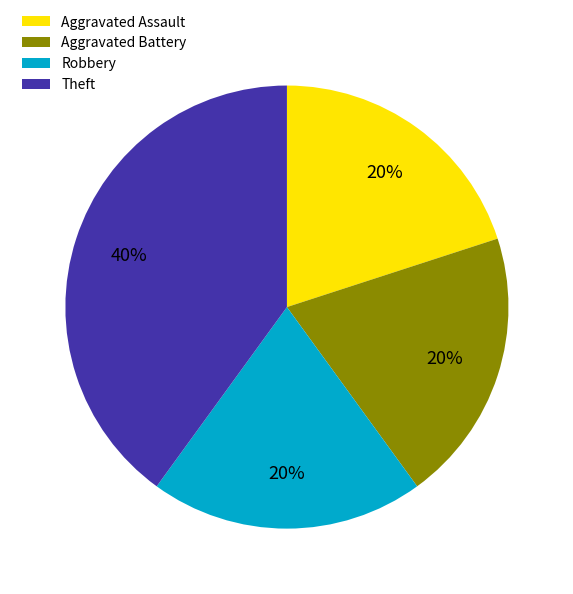

Is Aggravated Assault the majority of the pie?

No